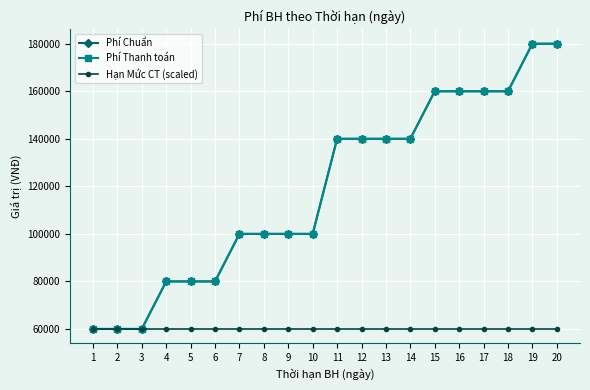

The Phí Thanh toán series shows 276110 at 18. True or false?

False